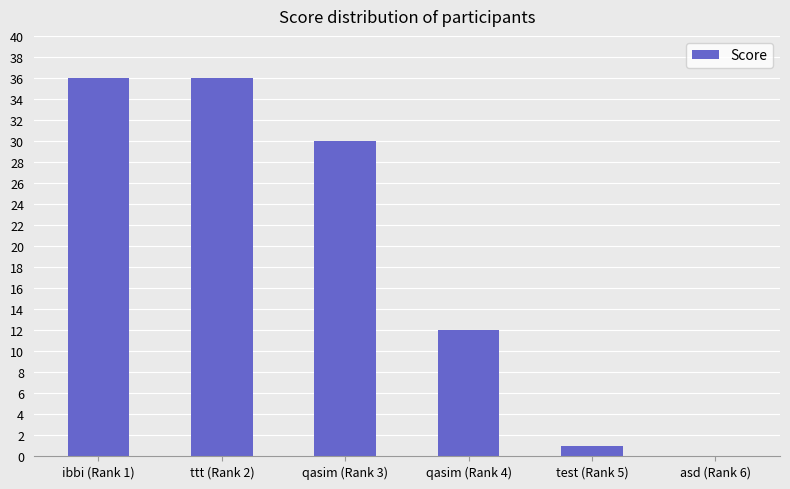

What is the change in value from ttt (Rank 2) to asd (Rank 6)?

-36